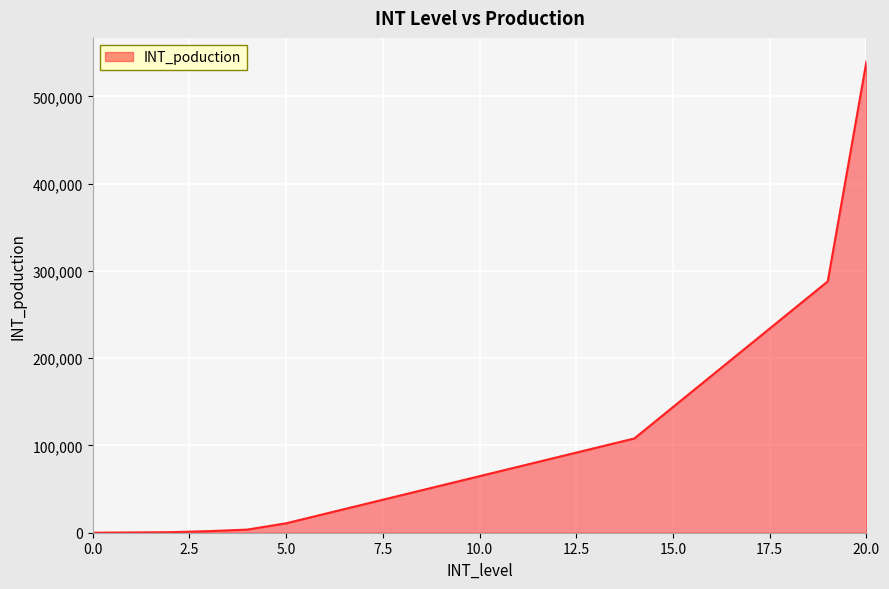

What is the maximum value shown in the chart?

540000